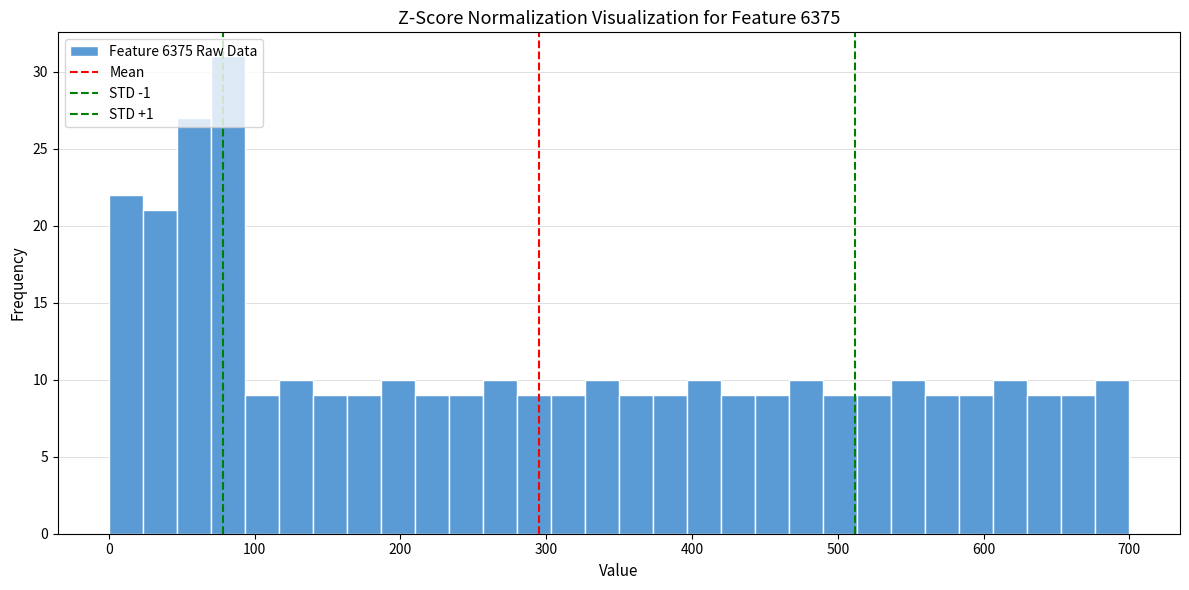

Around what value on the x-axis is the tallest bar? Give the approximate position of its centre, as read against the axis.

80